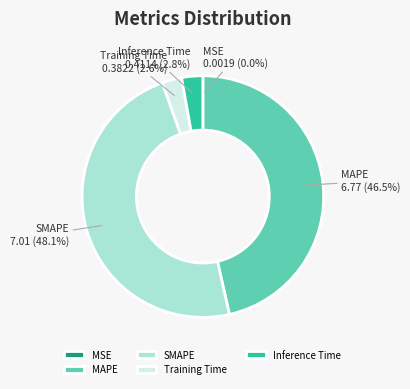

Is the sum of SMAPE and MAPE greater than half?

Yes